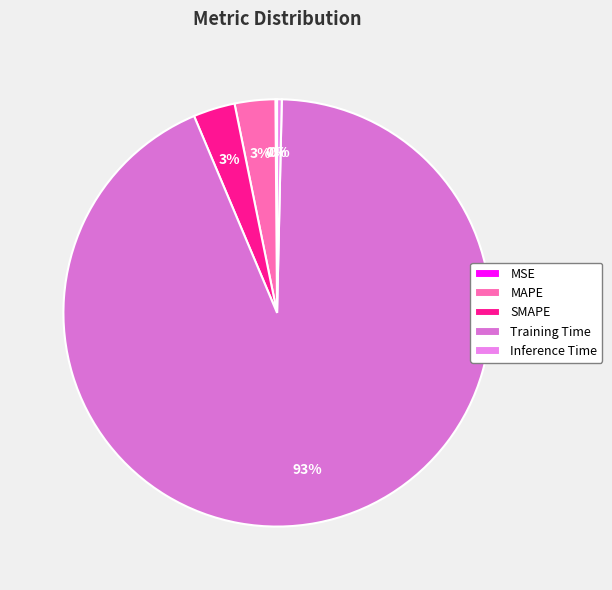

What is the change in value from MAPE to Training Time?

+1.6